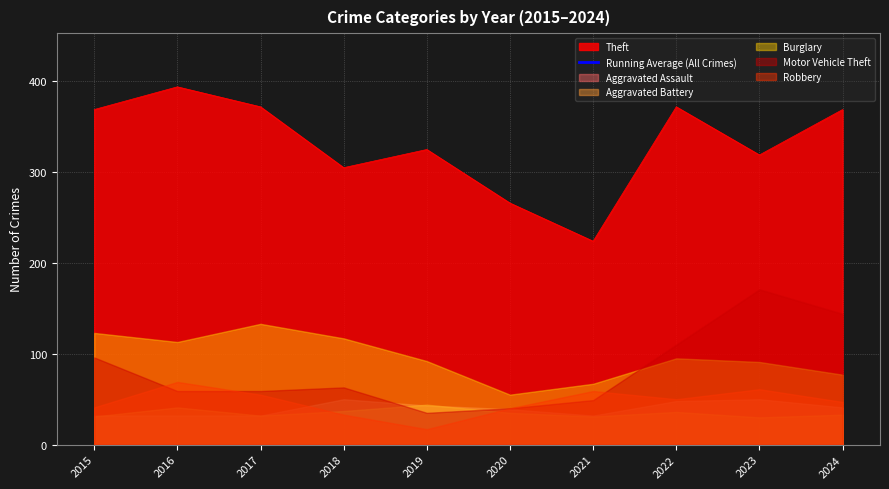

The value of Theft at 2023 is 319. True or false?

True